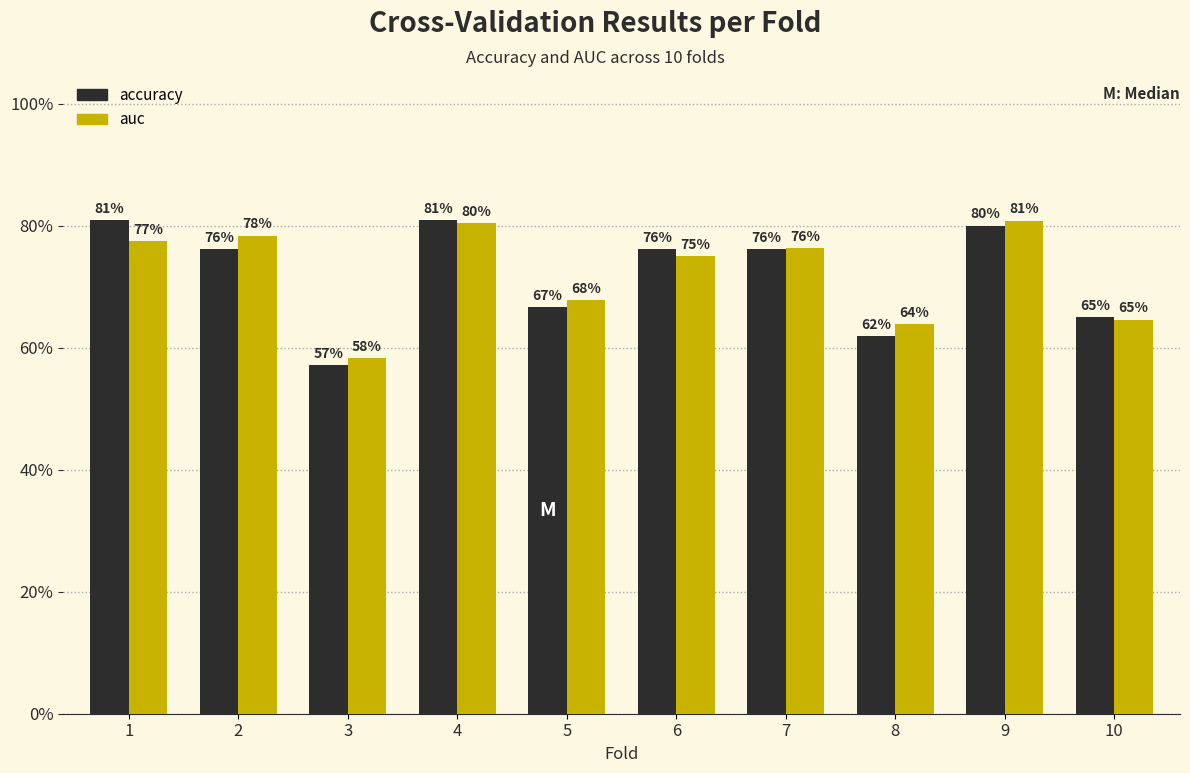

Does the chart contain any negative values?

No